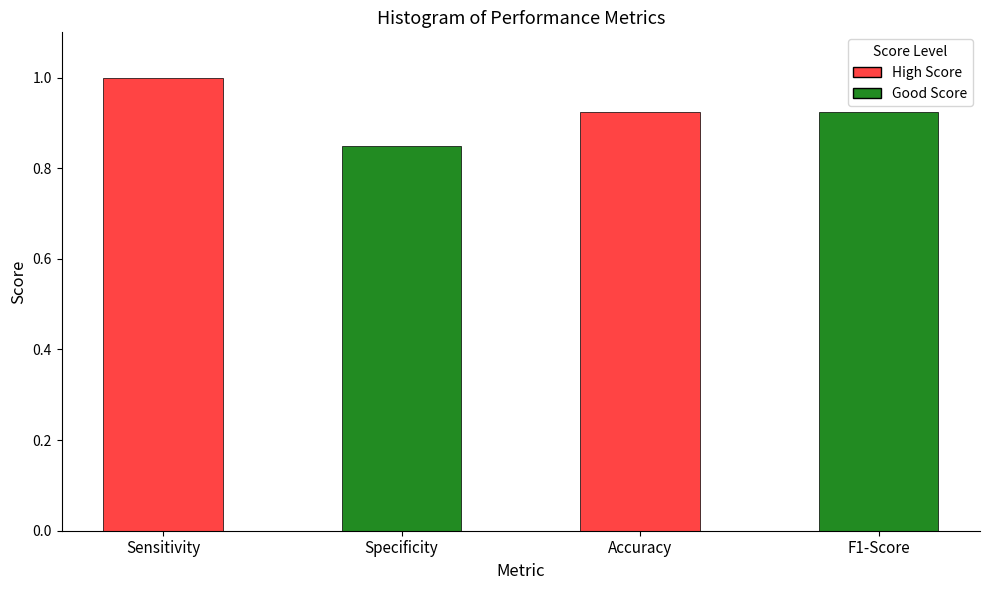

What is the maximum value shown in the chart?

1.0